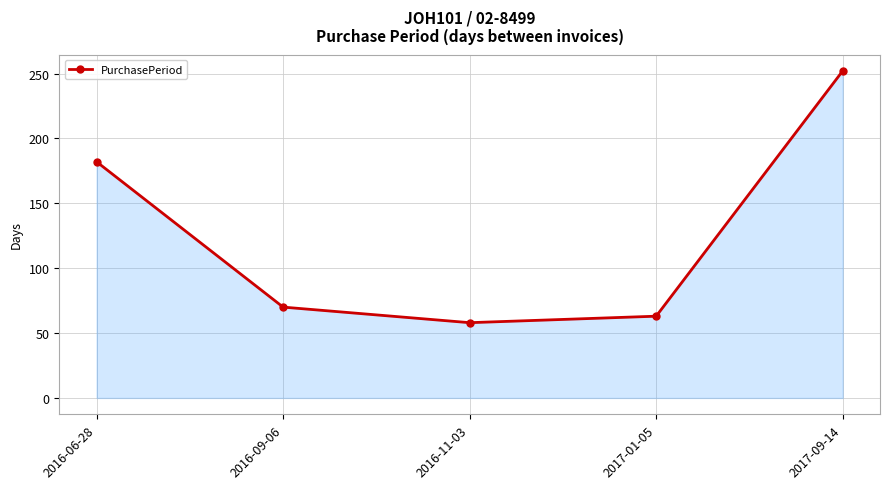

What is the sum of all values?

625